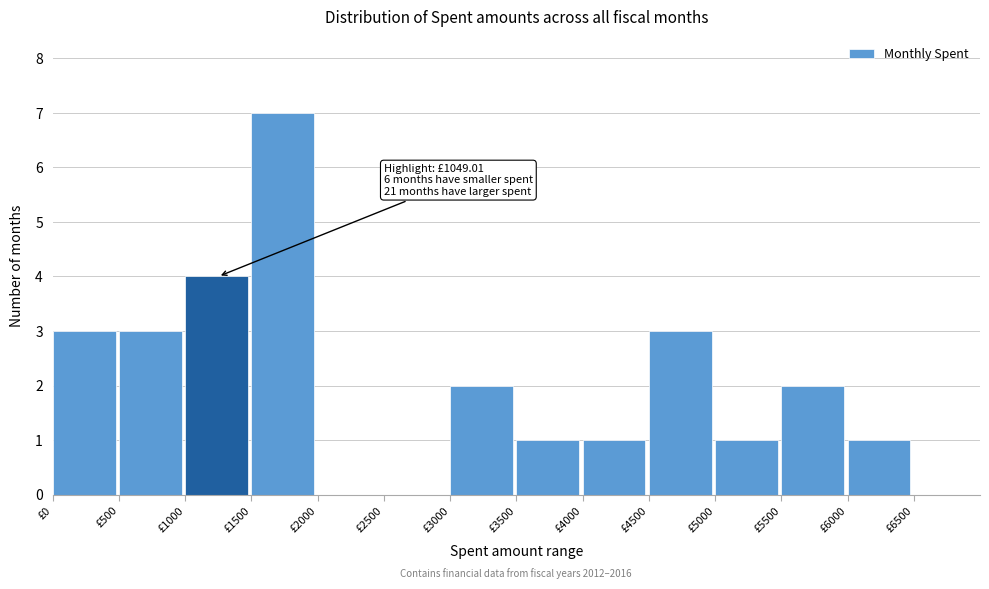

Which range on the x-axis has the tallest bar?

1500 to 2000